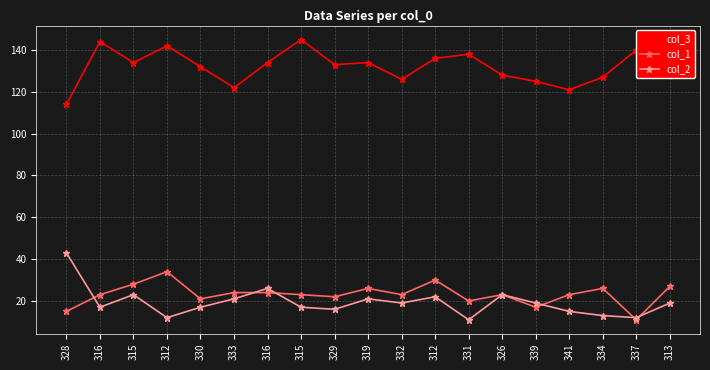

What is the approximate value of col_3 at 332?

126